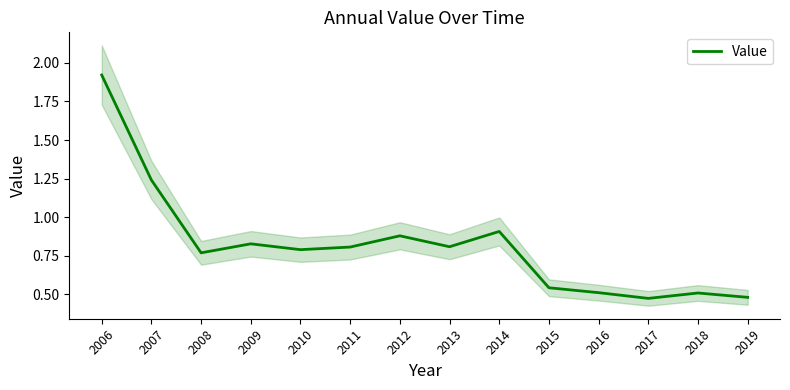

Which label corresponds to the largest value in the chart?

2006